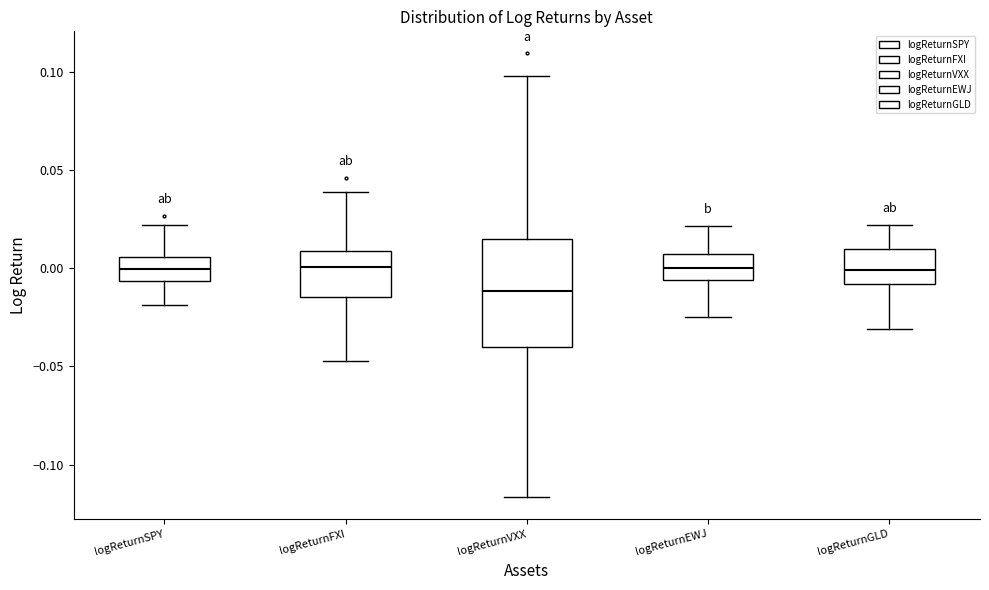

Reading left to right, transcribe this box plot: for each box, give where its median line is, the range the box spans, and where its two whiskers end, as read against the y-axis. The values are not printed on the chart, so give them approximately, as read against the axis.

logReturnSPY: median 0.000, box -0.005 to 0.005, whiskers -0.020 to 0.020
logReturnFXI: median 0.000, box -0.015 to 0.010, whiskers -0.045 to 0.040
logReturnVXX: median -0.010, box -0.040 to 0.015, whiskers -0.115 to 0.100
logReturnEWJ: median 0.000, box -0.005 to 0.005, whiskers -0.025 to 0.020
logReturnGLD: median 0.000, box -0.010 to 0.010, whiskers -0.030 to 0.020